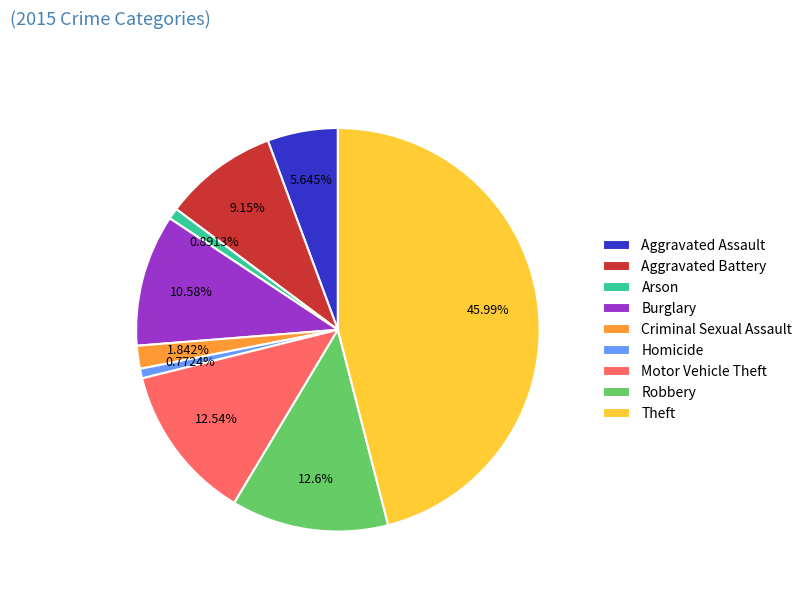

True or false: Theft accounts for 54% of the total.

False